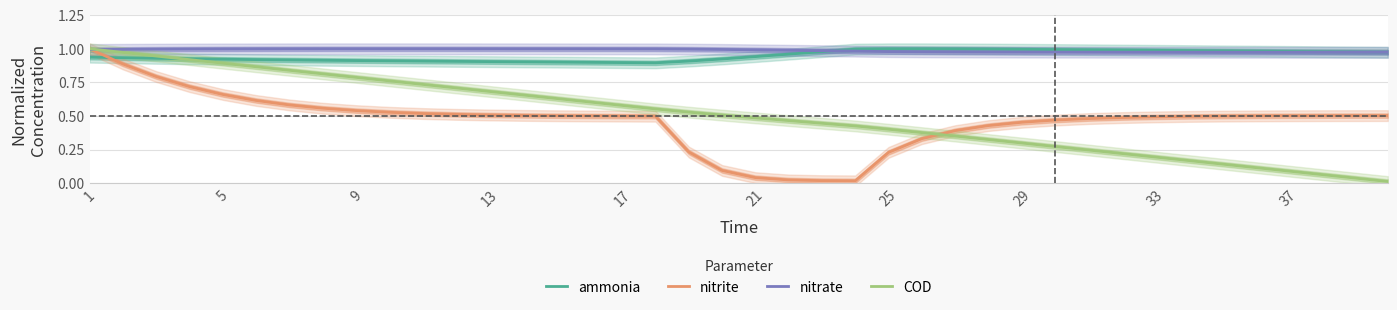

True or false: COD has a value of 0.8 at 9.

True